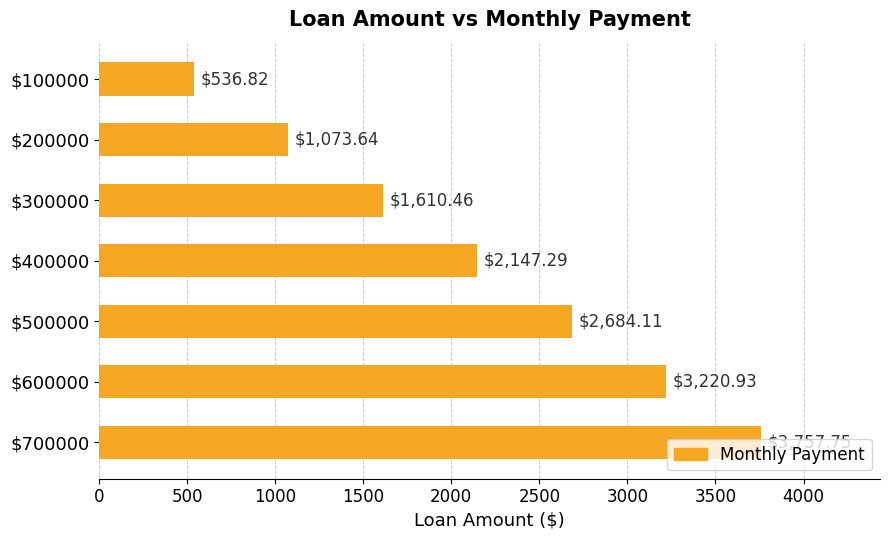

List the labels in order of value, smallest first.

$100000, $200000, $300000, $400000, $500000, $600000, $700000